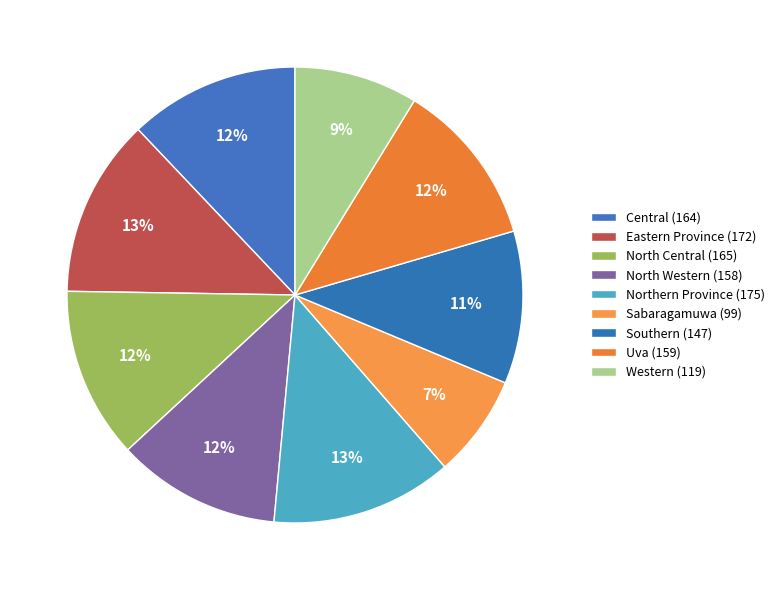

How many segments does this pie chart have?

9